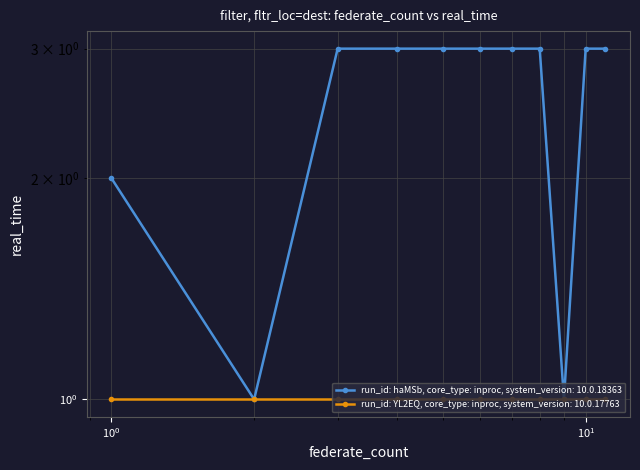

At which category does the data reach its first local valley?

2